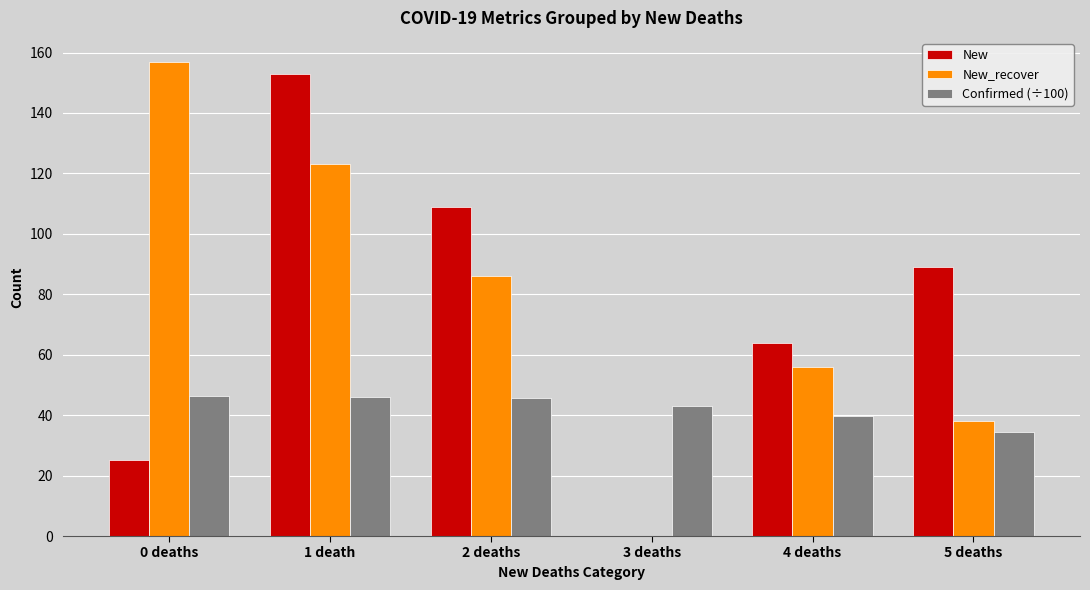

What is the sum of all New_recover values?

460.0